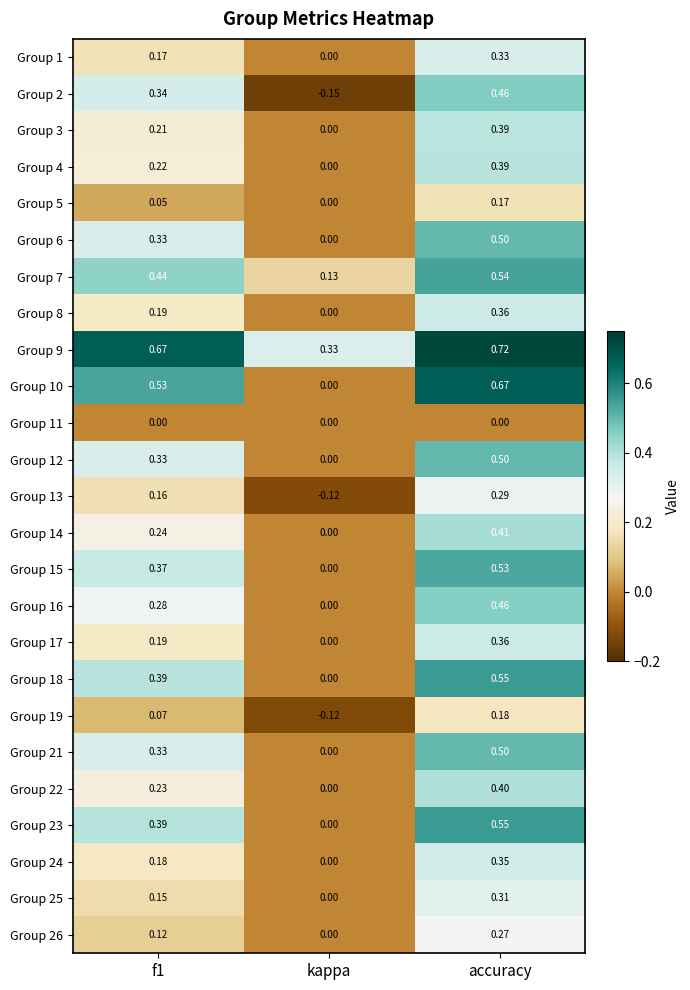

Is the value of Group 12 at f1 greater than the value of Group 17 at accuracy?

No